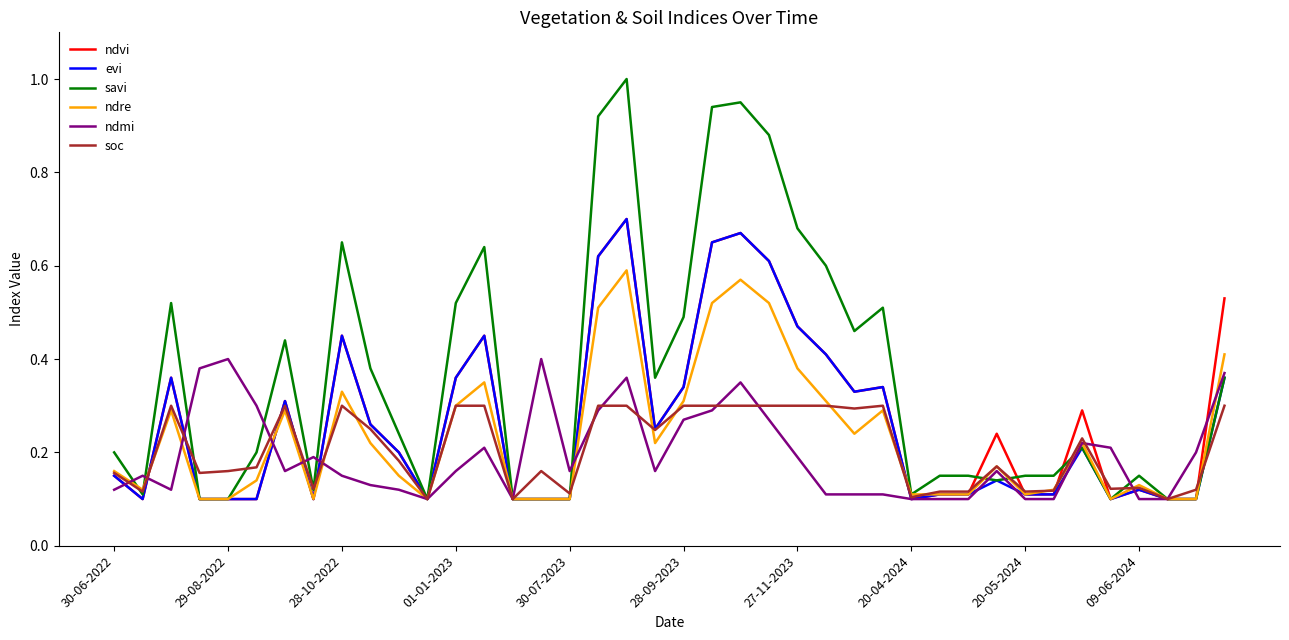

Which series has the largest total across all categories?

savi